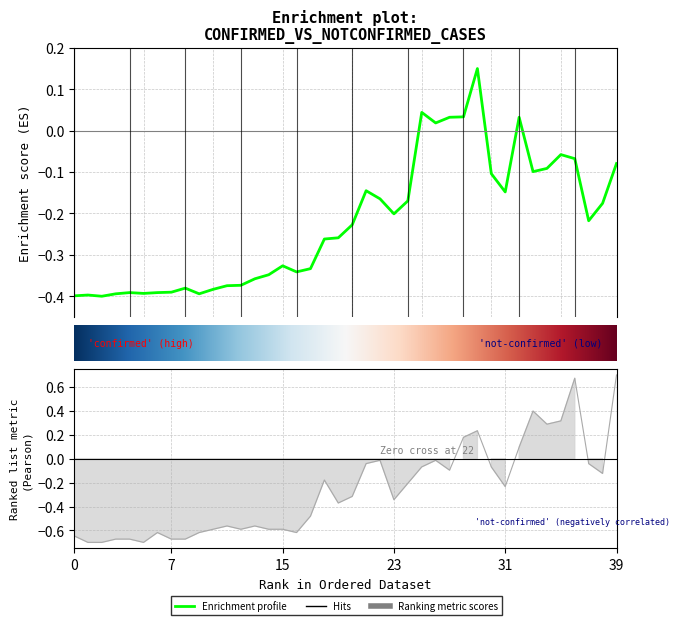

How many lines are shown in the chart?

2